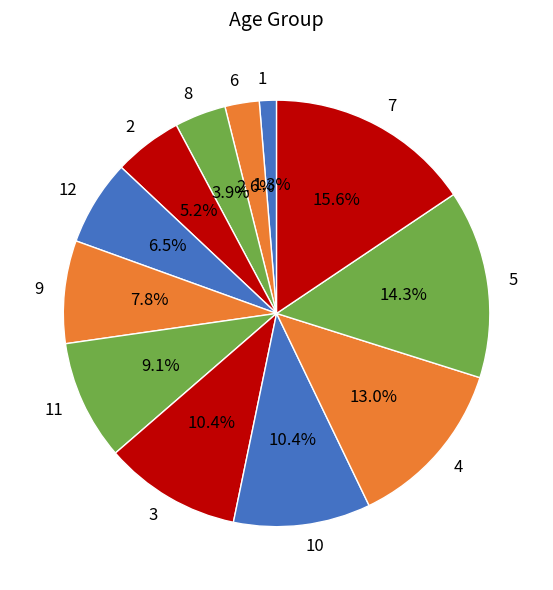

How many slices are in this pie chart?

12